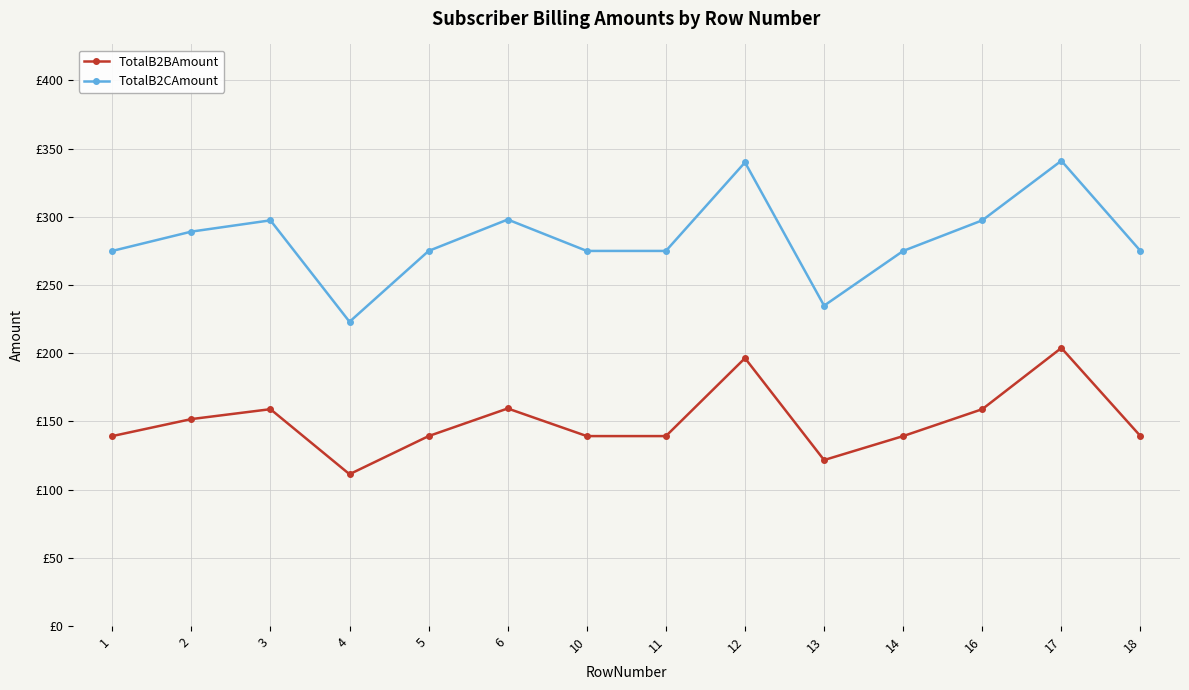

True or false: TotalB2BAmount has a value of 139.2 at 10.

True